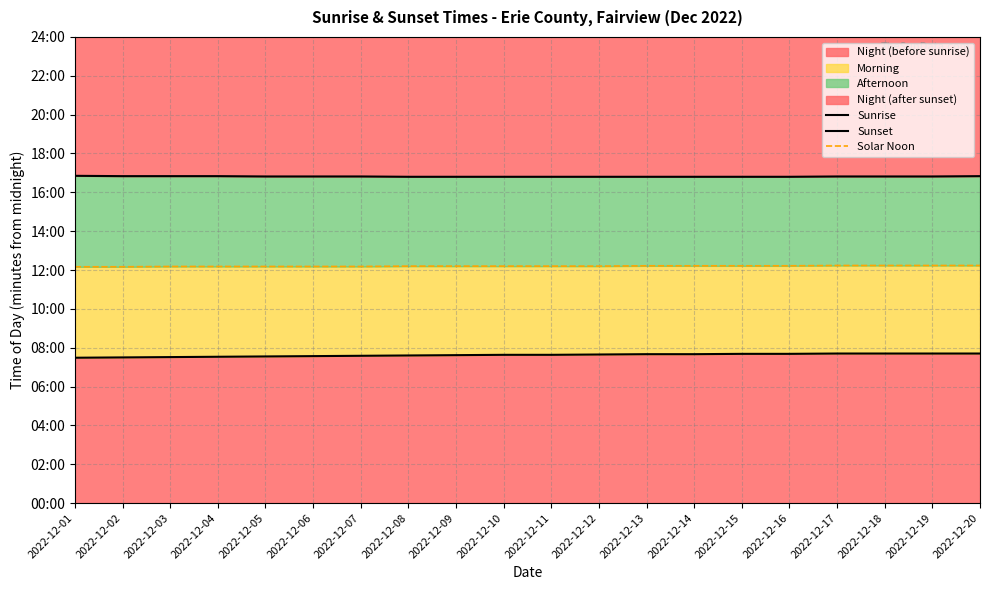

What is the maximum value for Sunrise?

462